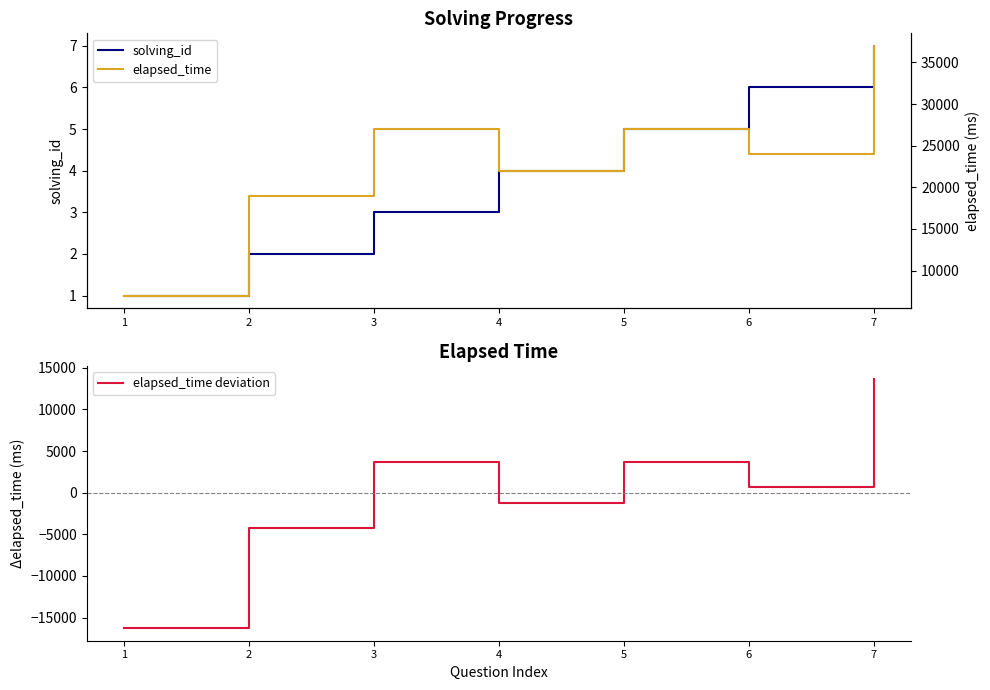

Where is solving_id nearest to the value 4?

4